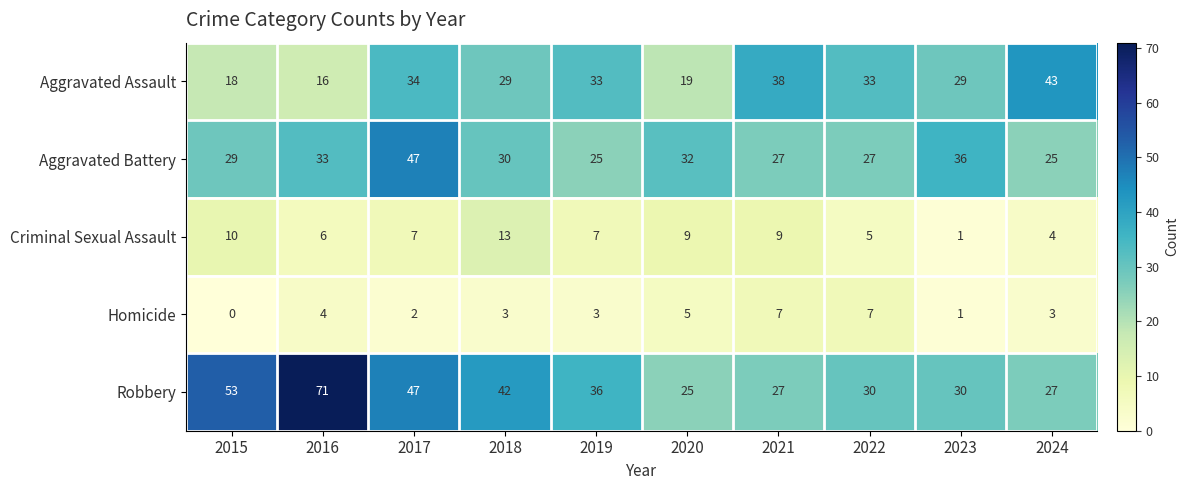

At how many categories does at least one series exceed 15?

10